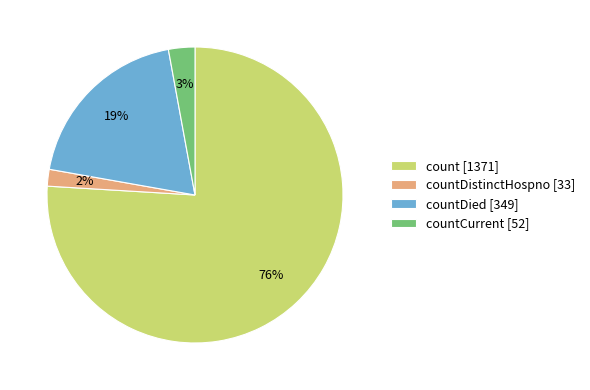

True or false: countDied [349] accounts for 9% of the total.

False